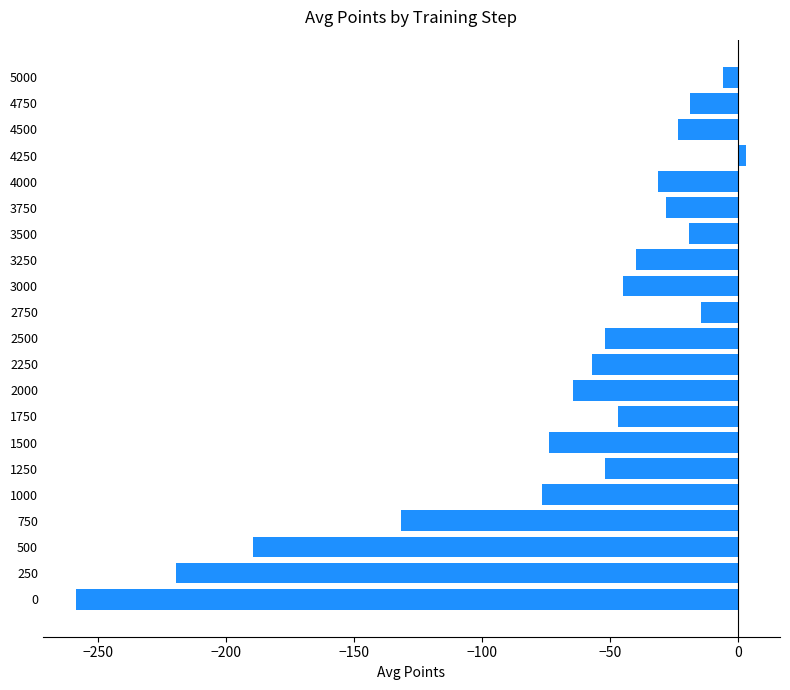

Which category has the highest value across all series?

4250